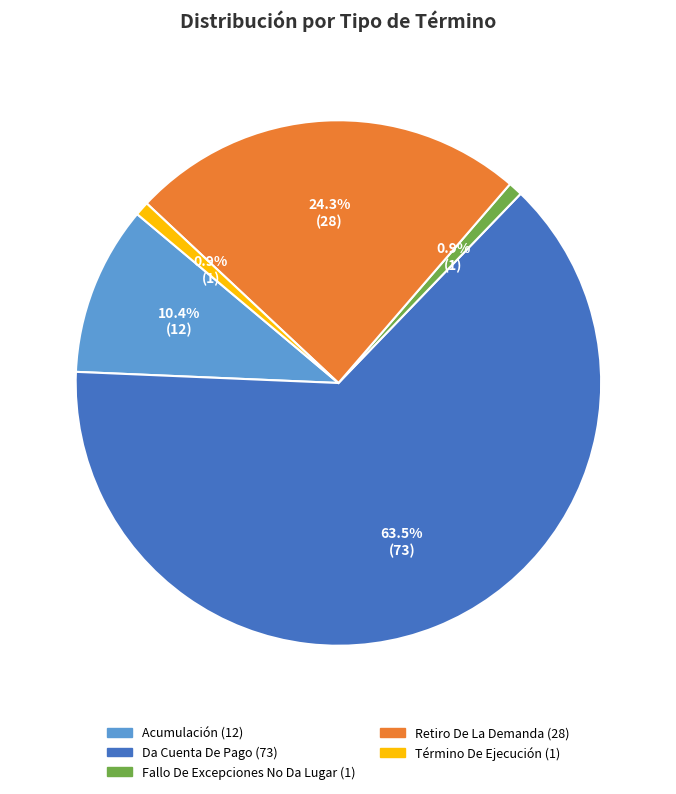

Is the sum of Da Cuenta De Pago and Retiro De La Demanda greater than half?

Yes